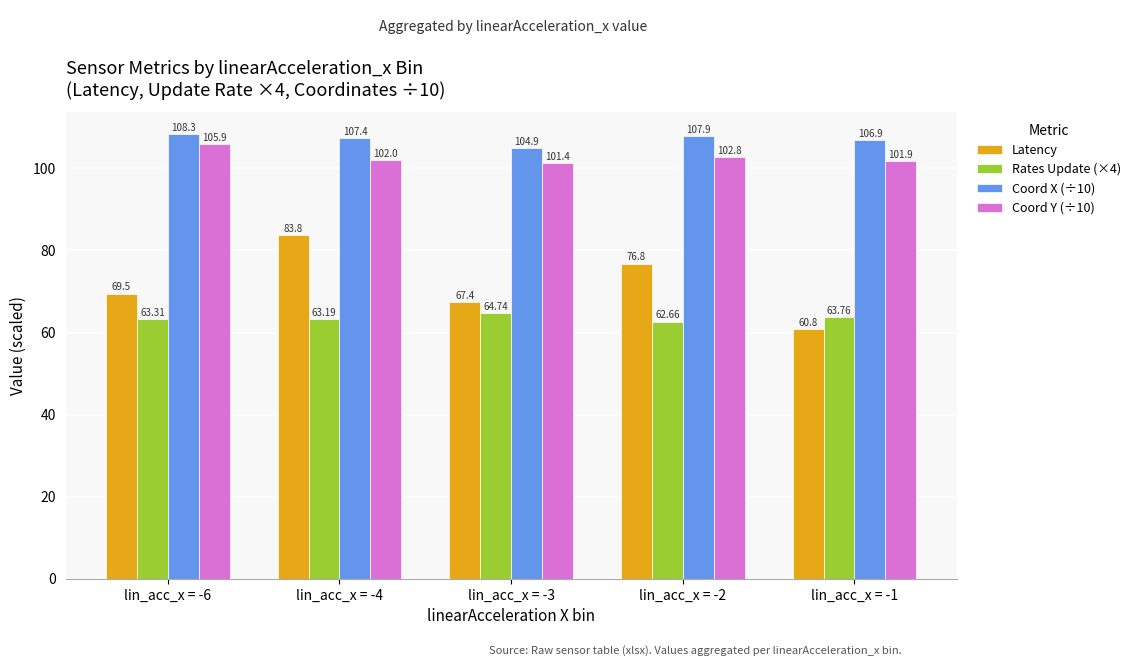

Read the Coord X (÷10) value at lin_acc_x = -1.

106.9